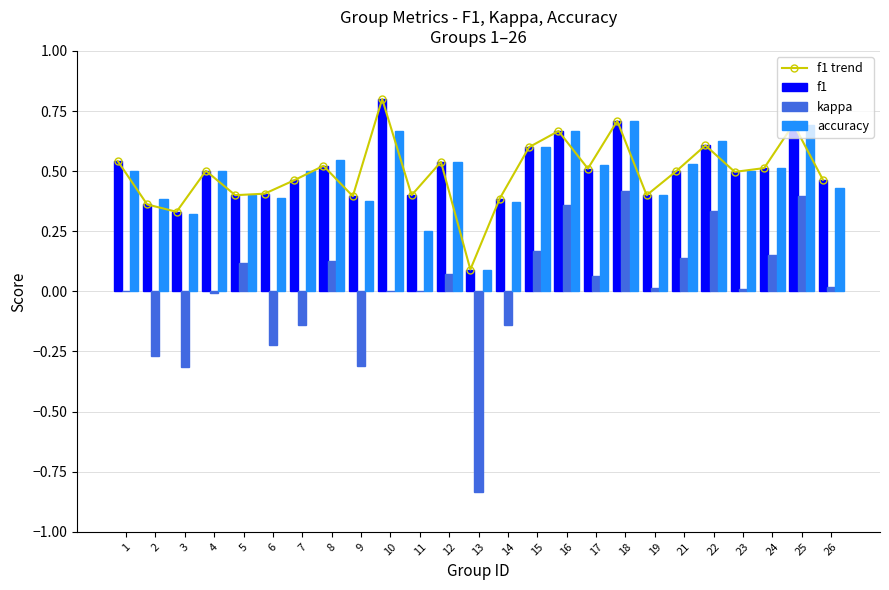

Where is f1 nearest to the value 0?

13